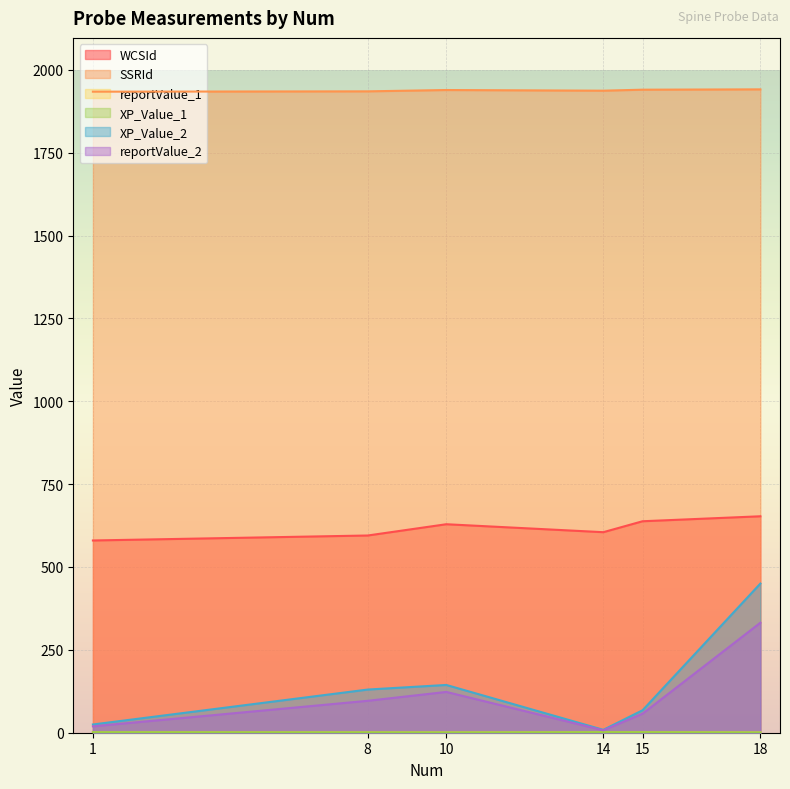

What is the sum of all SSRId values?

11626.0